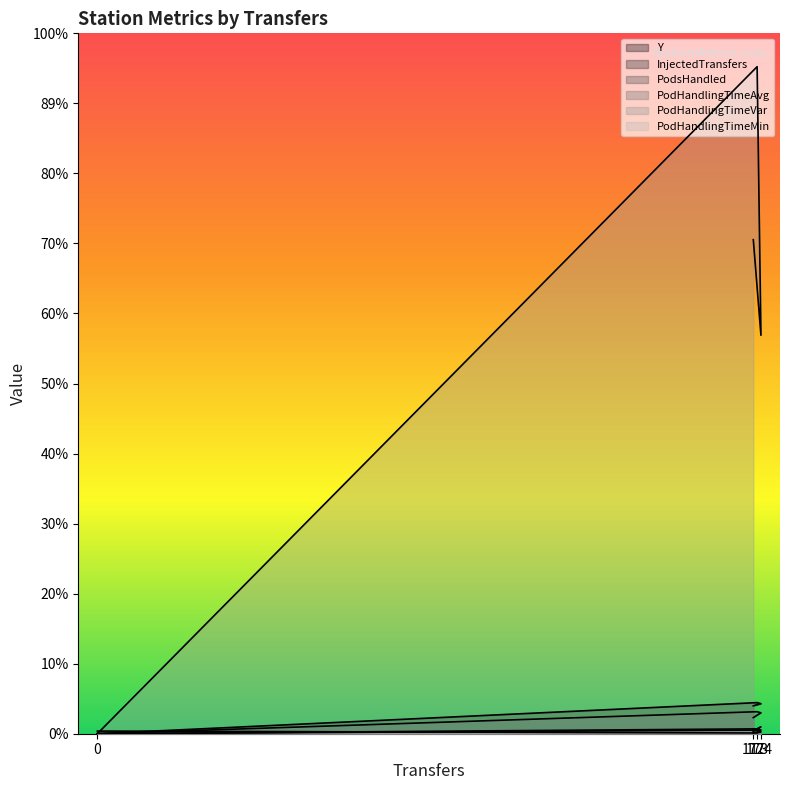

At which label is PodHandlingTimeMin closest to 16?

172